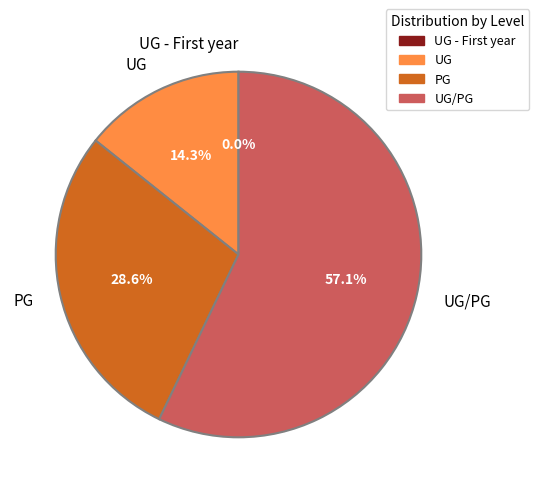

What is the ratio of the value at PG to the value at UG/PG?

0.5